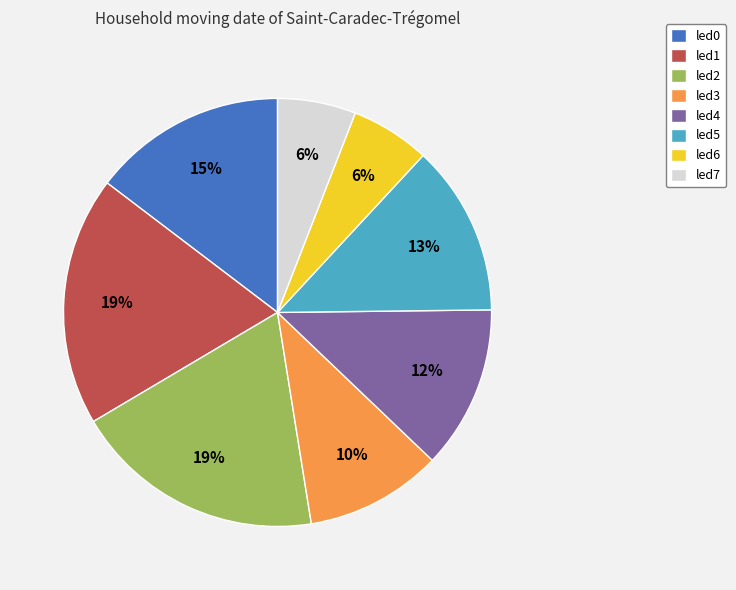

The led1 slice represents 19% of the pie. True or false?

True